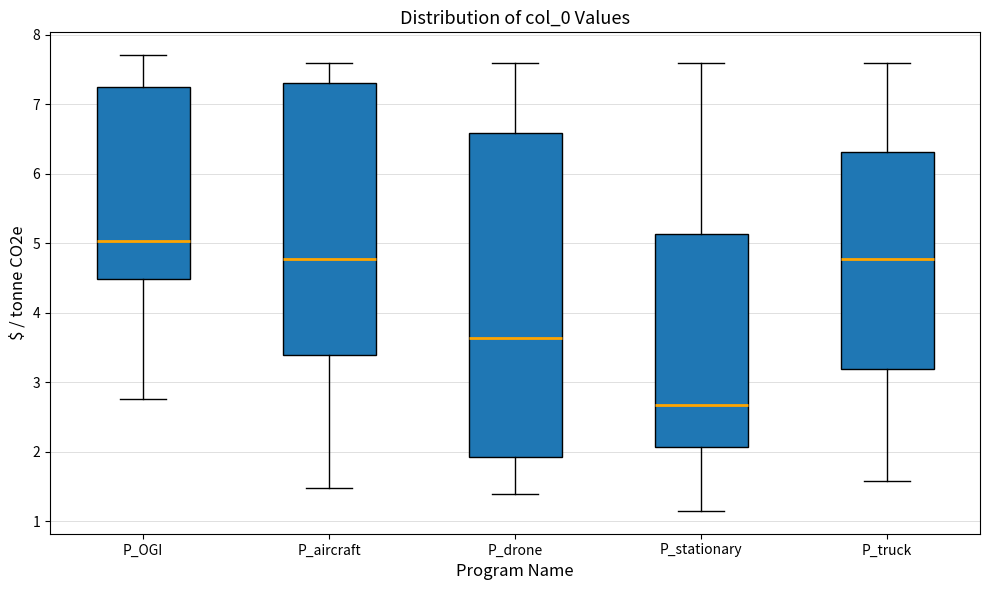

Reading left to right, transcribe this box plot: for each box, give where its median line is, the range the box spans, and where its two whiskers end, as read against the y-axis. The values are not printed on the chart, so give them approximately, as read against the axis.

P_OGI: median 5.0, box 4.5 to 7.2, whiskers 2.8 to 7.7
P_aircraft: median 4.8, box 3.4 to 7.3, whiskers 1.5 to 7.6
P_drone: median 3.6, box 1.9 to 6.6, whiskers 1.4 to 7.6
P_stationary: median 2.7, box 2.1 to 5.1, whiskers 1.1 to 7.6
P_truck: median 4.8, box 3.2 to 6.3, whiskers 1.6 to 7.6